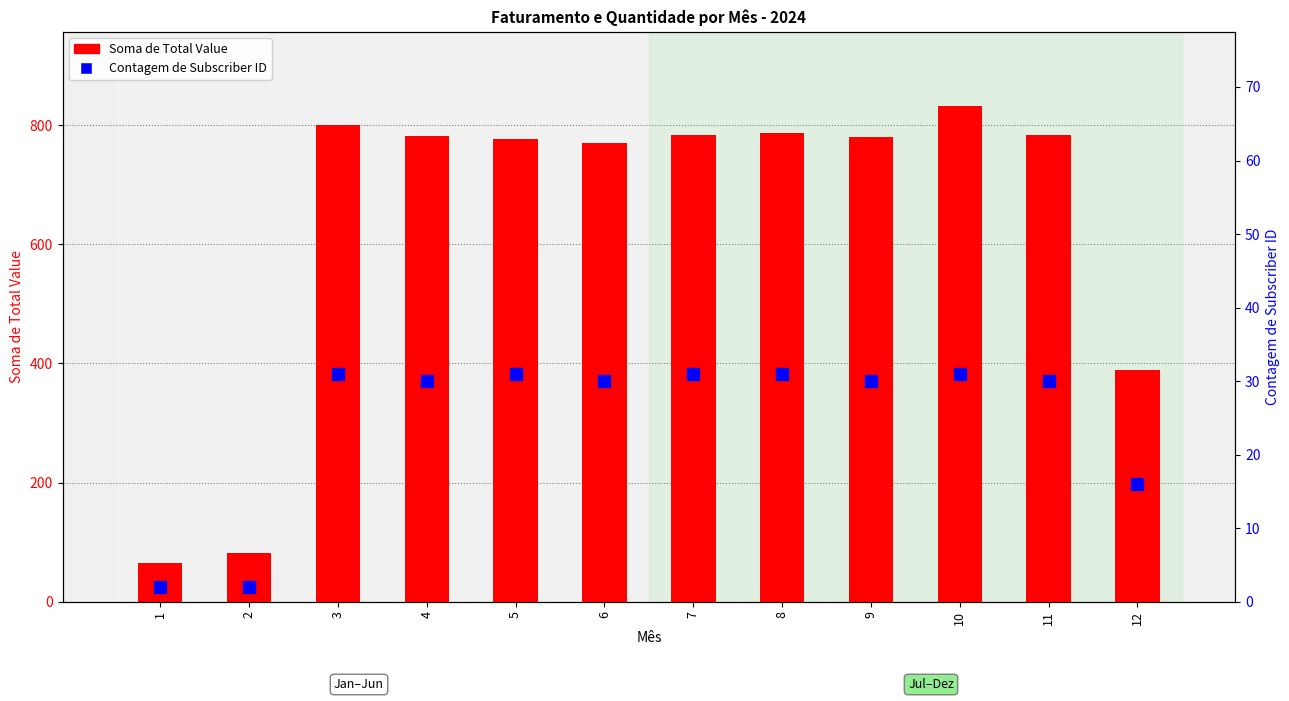

What are all the series names shown in the legend?

Soma de Total Value, Contagem de Subscriber ID